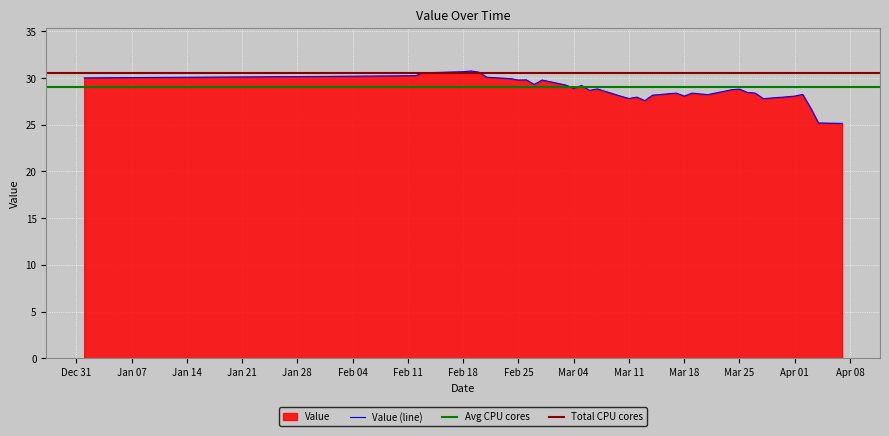

How many points are higher than both their immediate neighbors (excluding endpoints)?

10